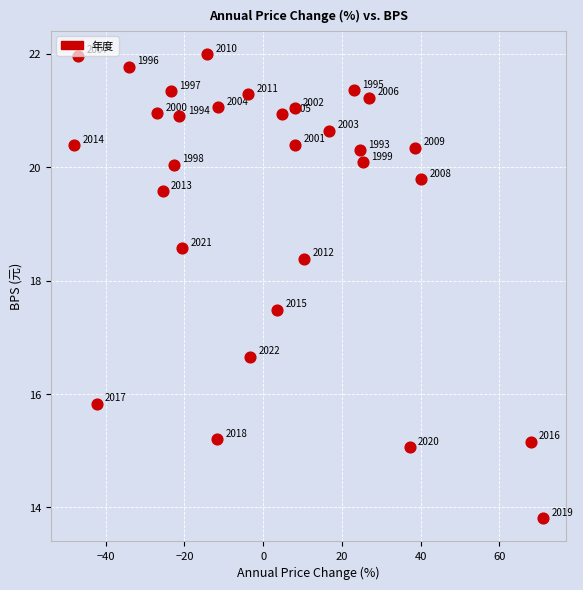

What Y value in the scatter plot is closest to 17?

16.7